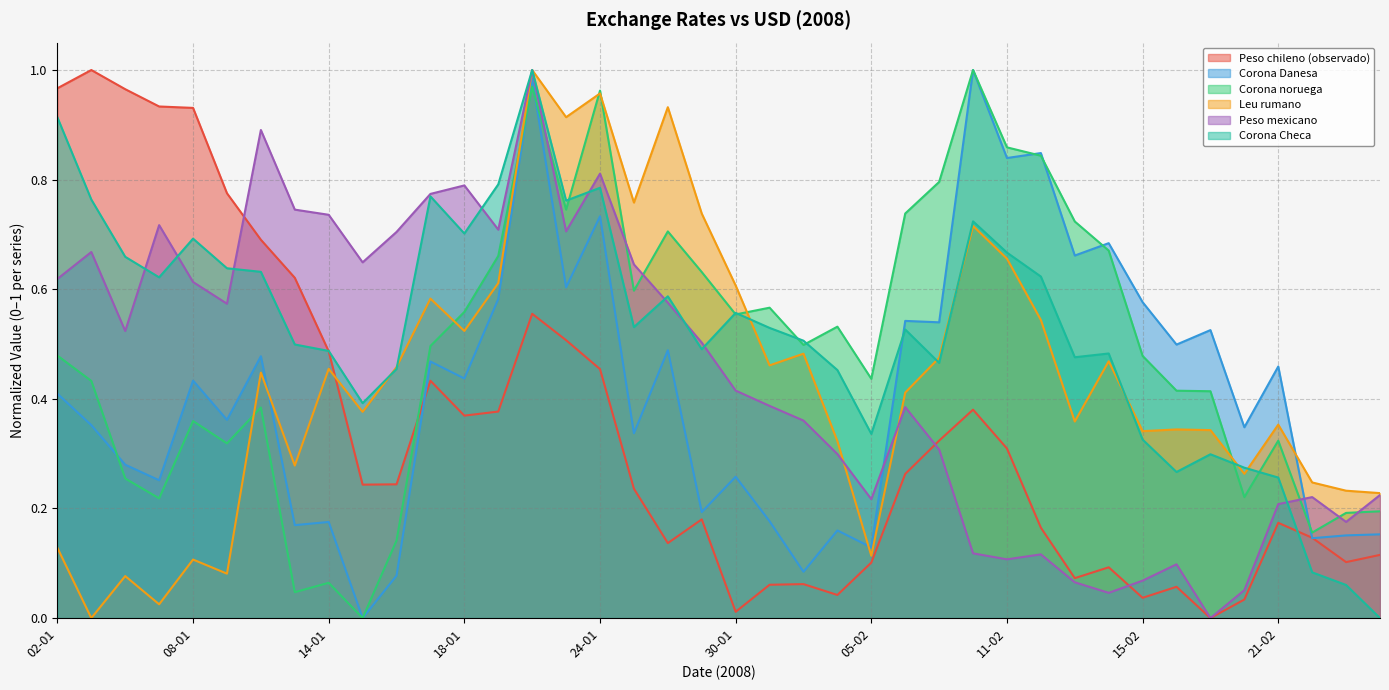

Which series ends up on top after the final intersection of Corona noruega and Corona Checa?

Corona noruega